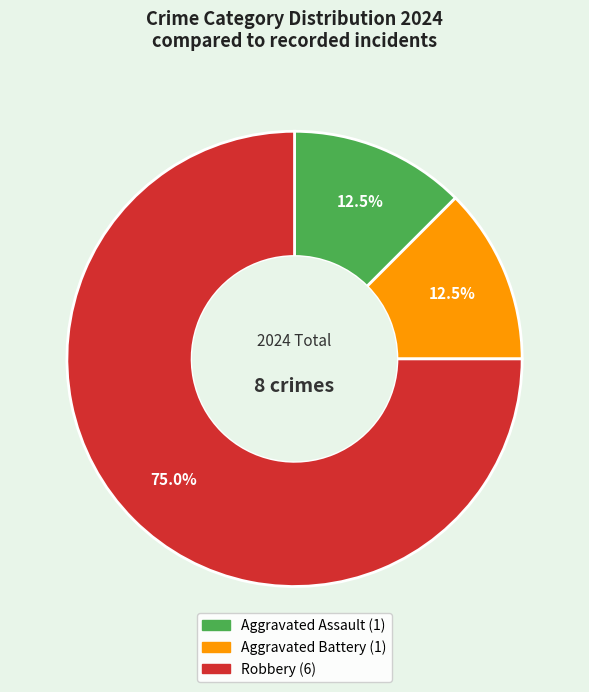

Count the number of slices in the pie.

3